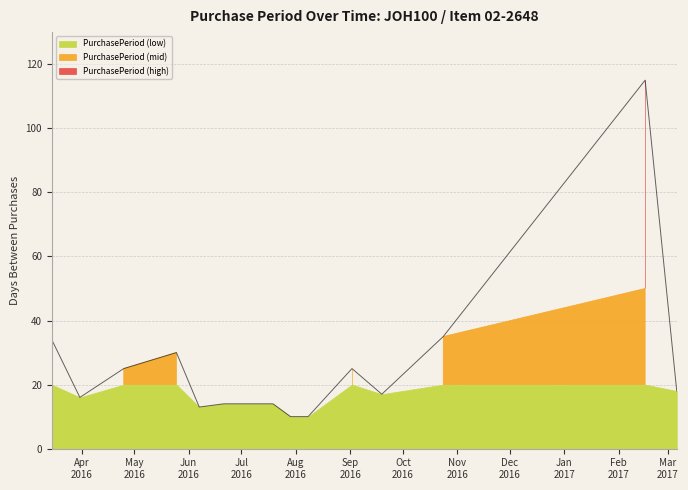

How many points are higher than both their immediate neighbors (excluding endpoints)?

3